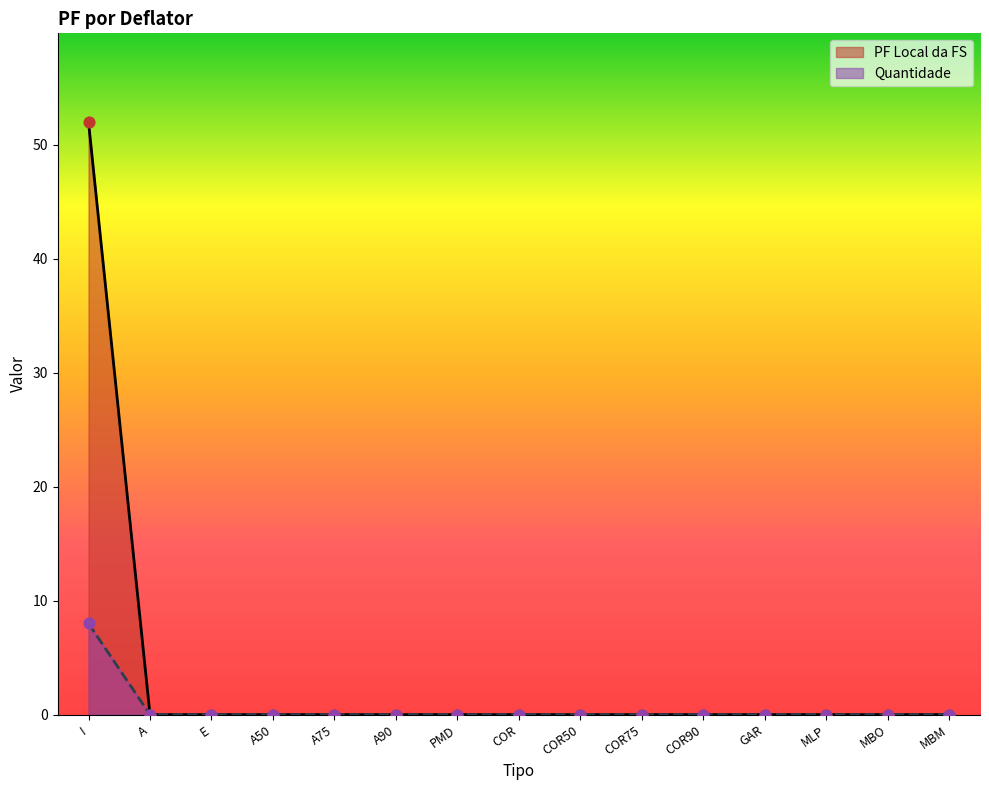

Which series contains the highest Y value?

PF Local da FS